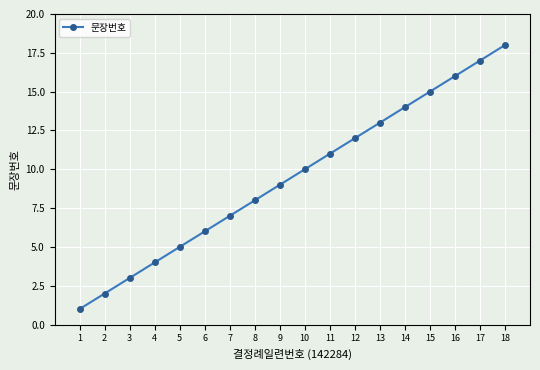

What is the maximum value shown in the chart?

18